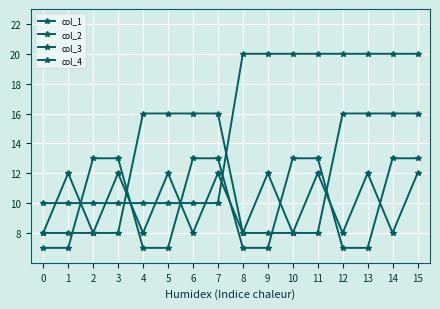

At which category is the sum across all series the highest?

15